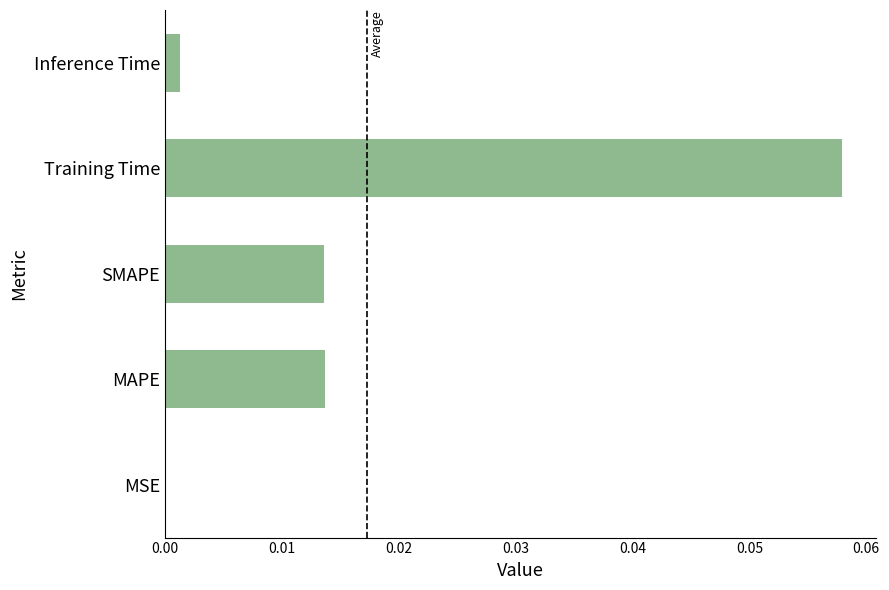

Between Training Time and Inference Time, which is larger?

Training Time